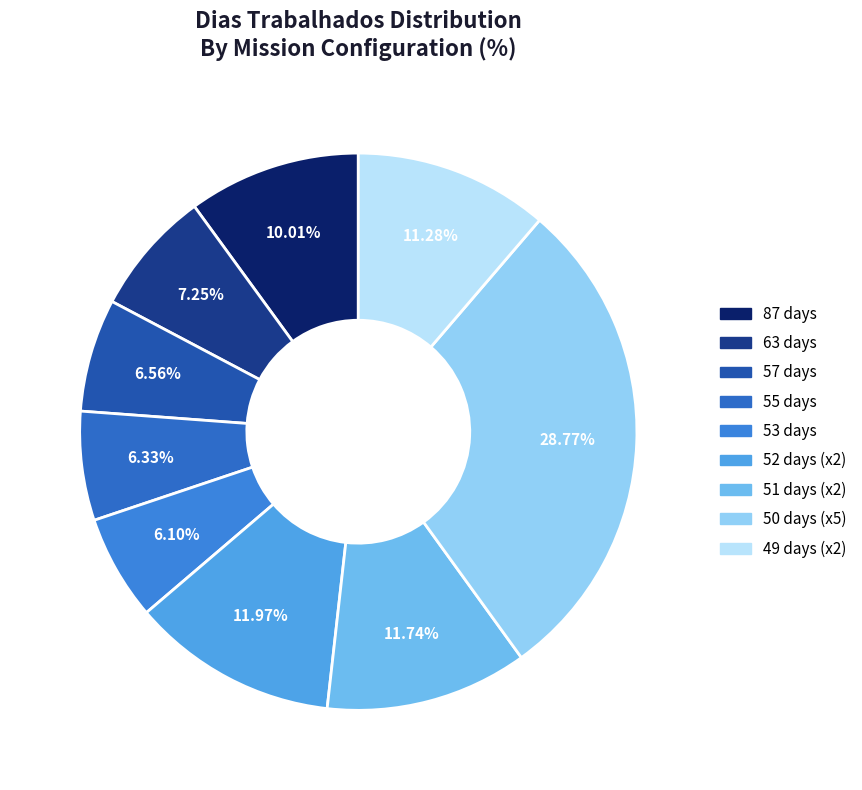

To the nearest percent, what is the difference between the largest and smallest slice percentages?

23%